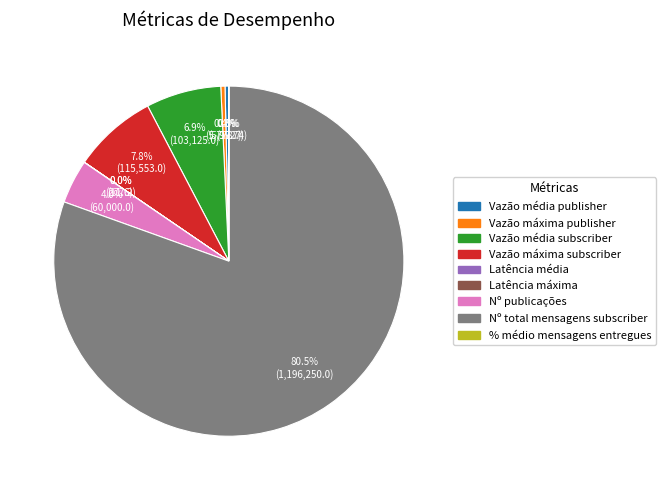

How much of the chart is everything except Vazão máxima subscriber?

92.2%